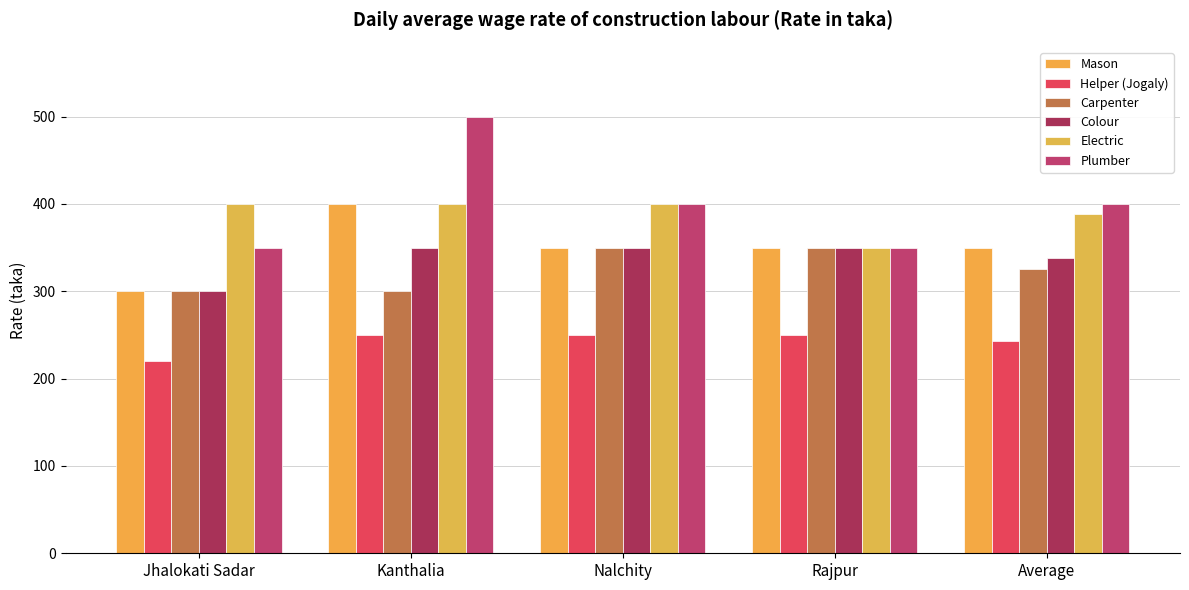

Reading left to right, what are all the values shown in this chart?

Mason: 300	400	350	350	350
Helper (Jogaly): 220	250	250	250	243
Carpenter: 300	300	350	350	325
Colour: 300	350	350	350	338
Electric: 400	400	400	350	388
Plumber: 350	500	400	350	400